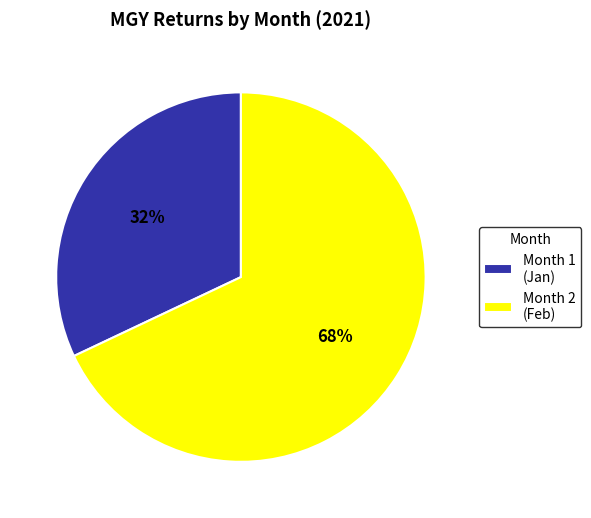

Is it true that Month 2 (Feb) is 57% of the pie?

False